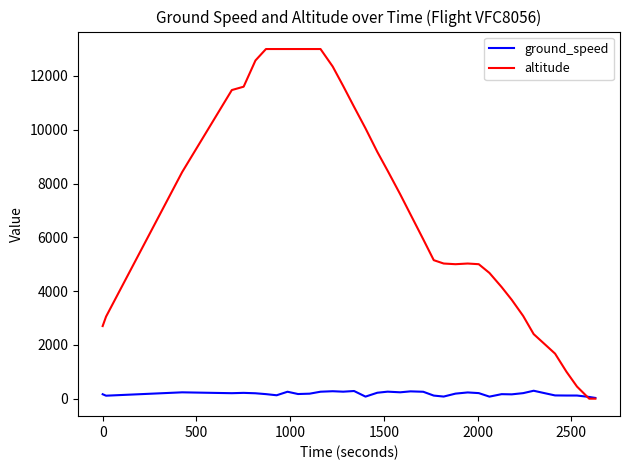

What is the sum of all ground_speed values?

6824